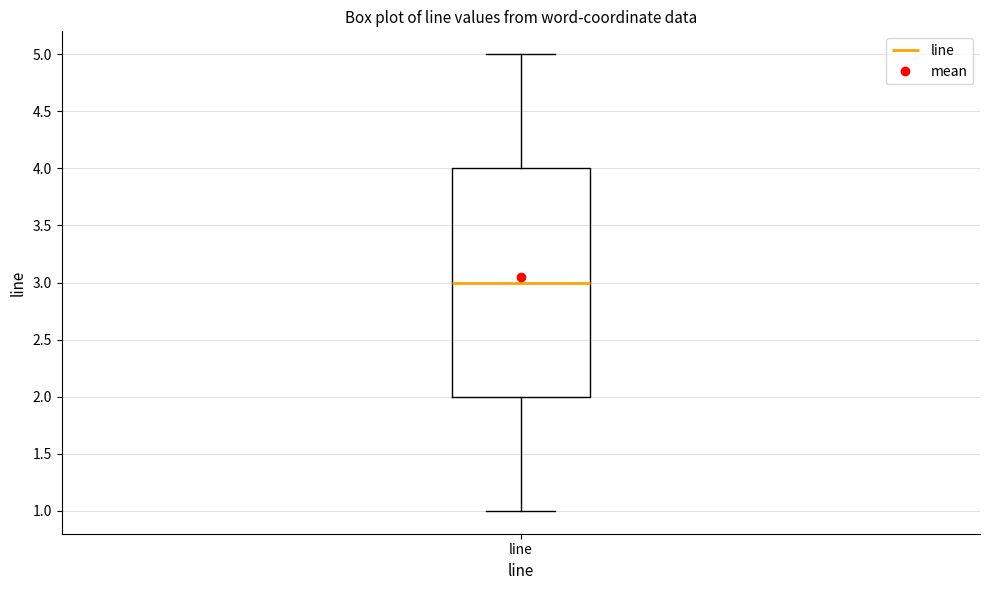

Where does the upper whisker of the box for line end on the y-axis? The values are not printed on the chart, so give them approximately, as read against the axis.

5